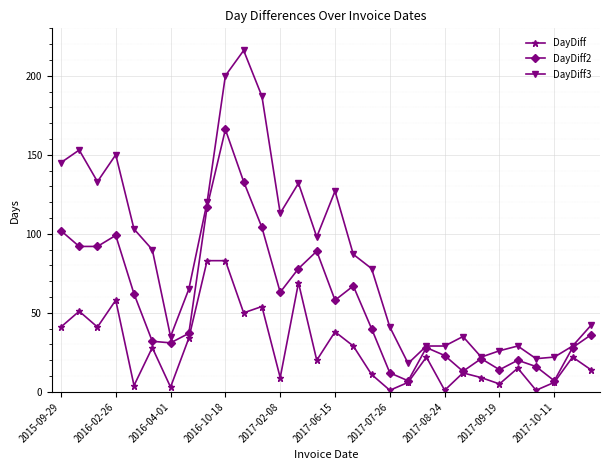

True or false: DayDiff3 has more than 1 points higher than both neighbors.

True